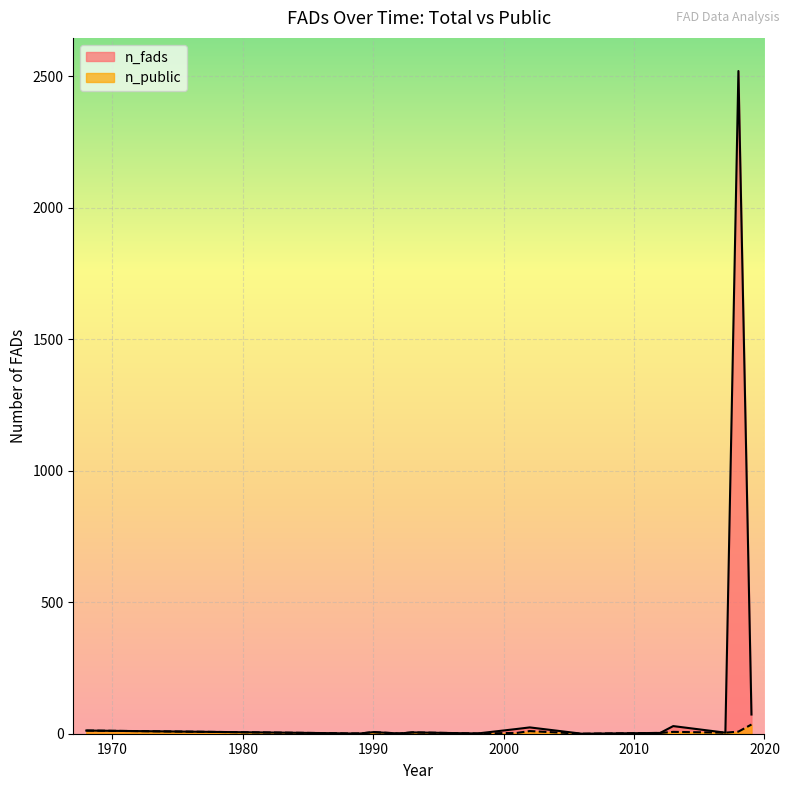

How many categories are shown in the chart?

16